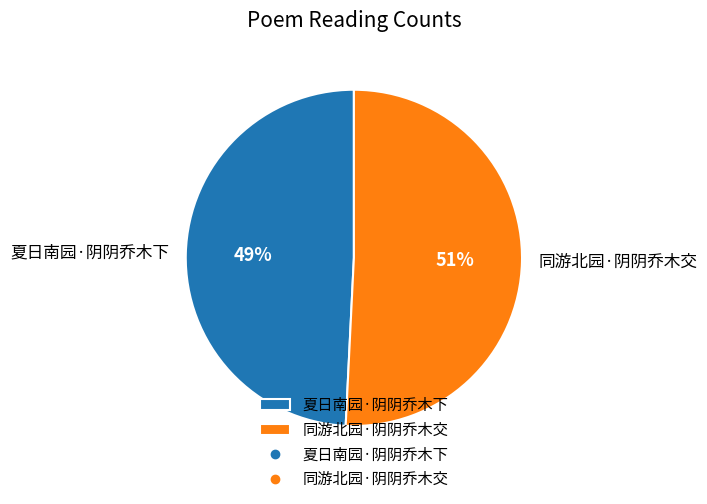

Which category accounts for the majority?

同游北园·阴阴乔木交